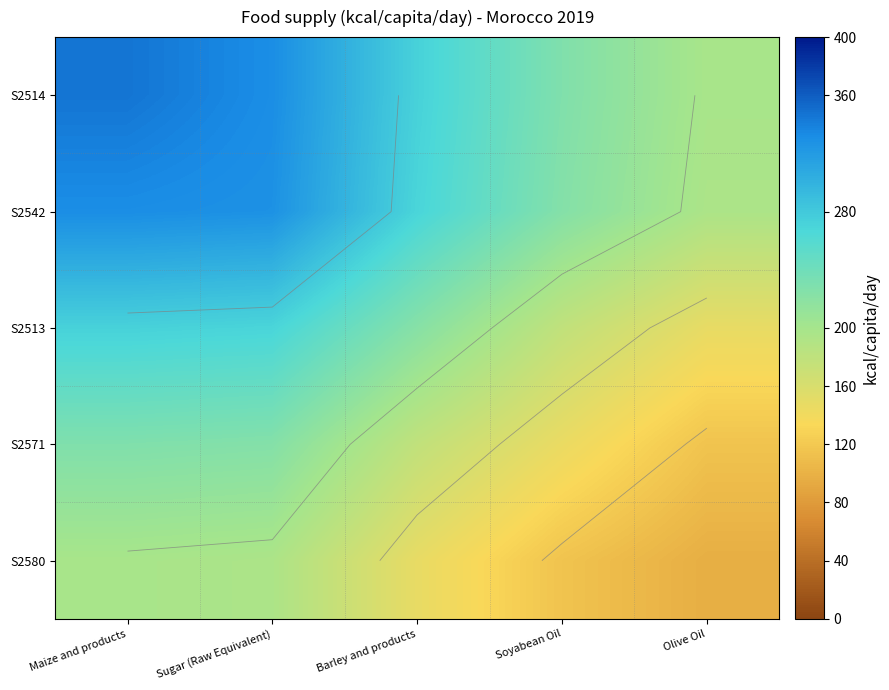

The S2513 series shows 223.0 at Barley and products. True or false?

True